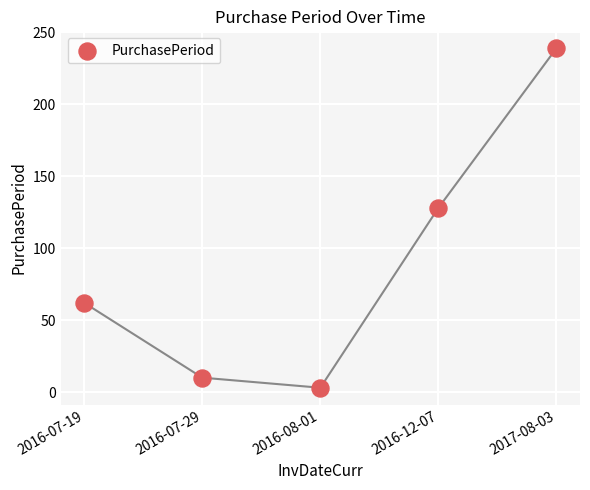

What Y value in the scatter plot is closest to 121?

128